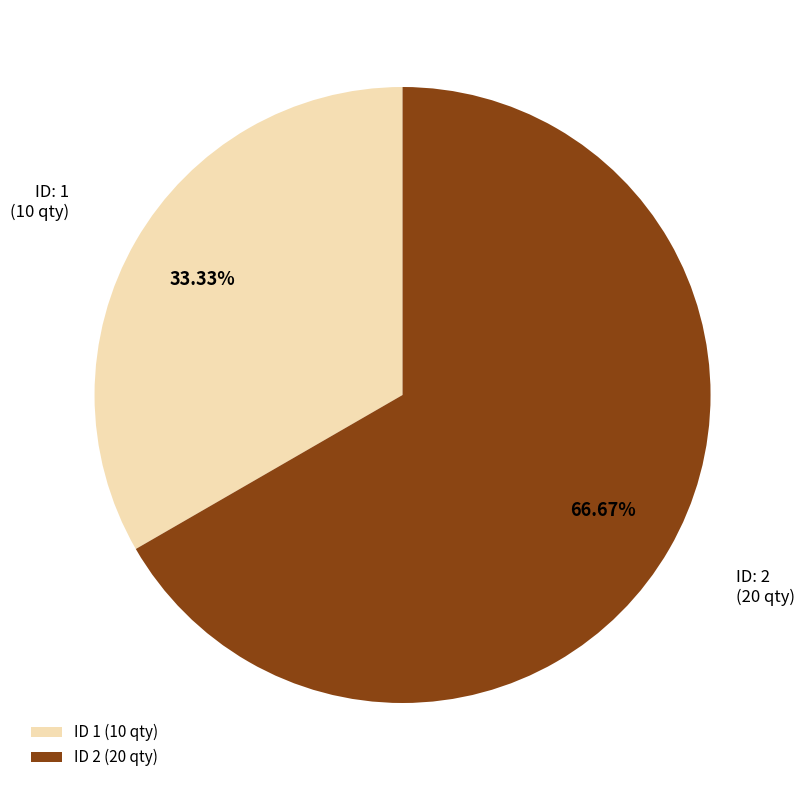

What is the majority slice?

ID 2 (20 qty)